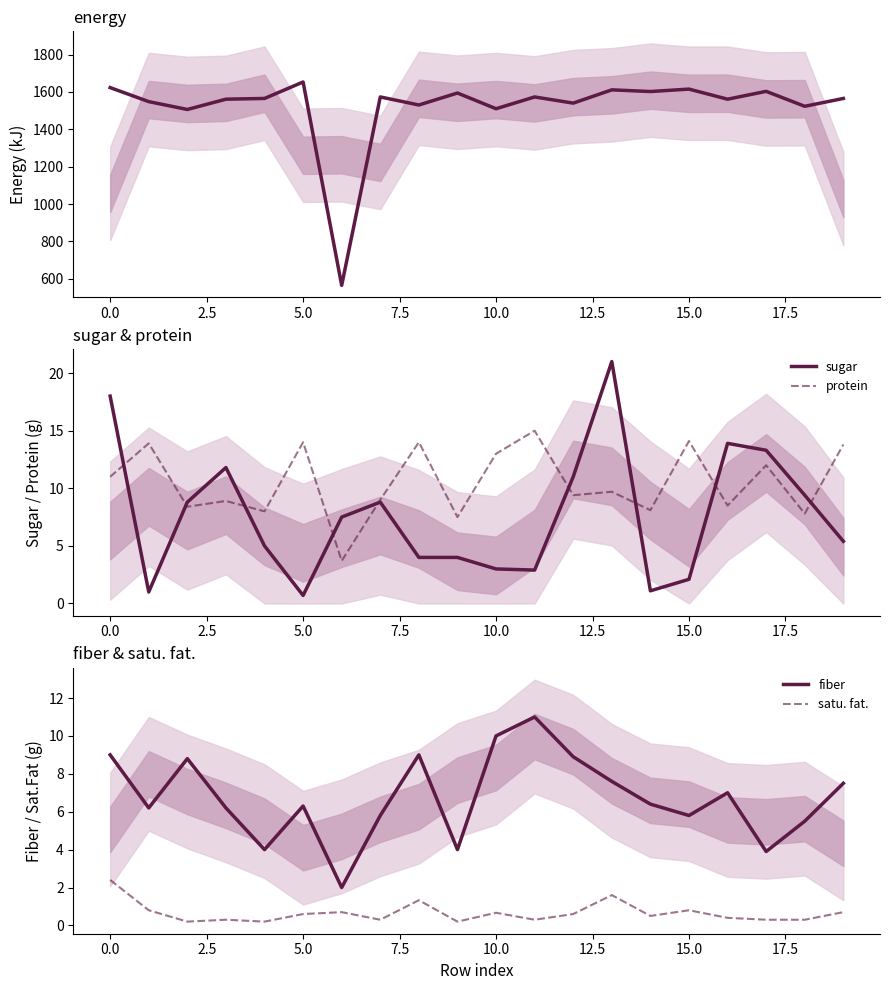

Does the chart display data point markers on the line(s)?

No